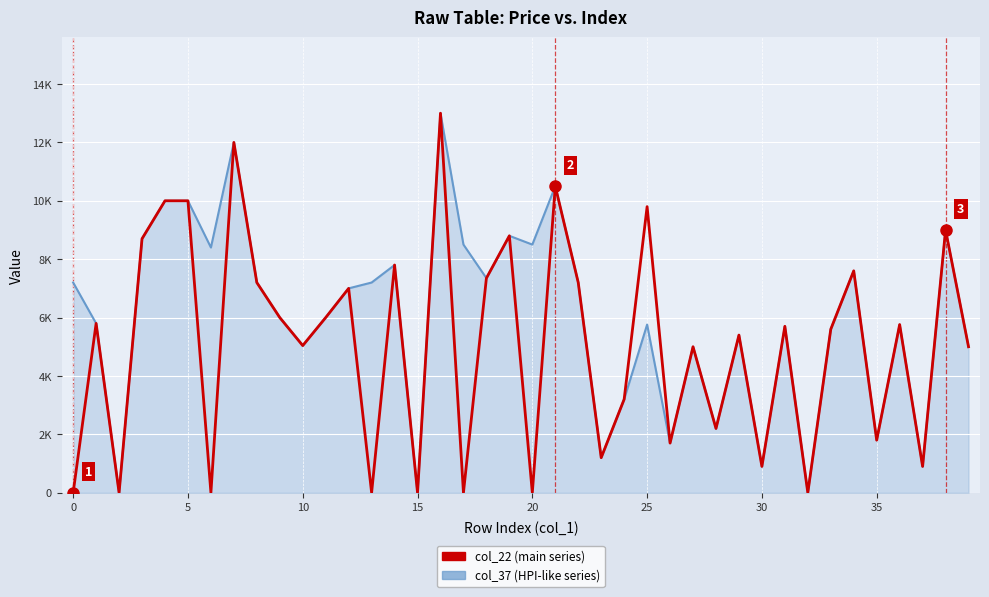

What are all the series names shown in the legend?

col_22 (main series), col_37 (HPI-like series)